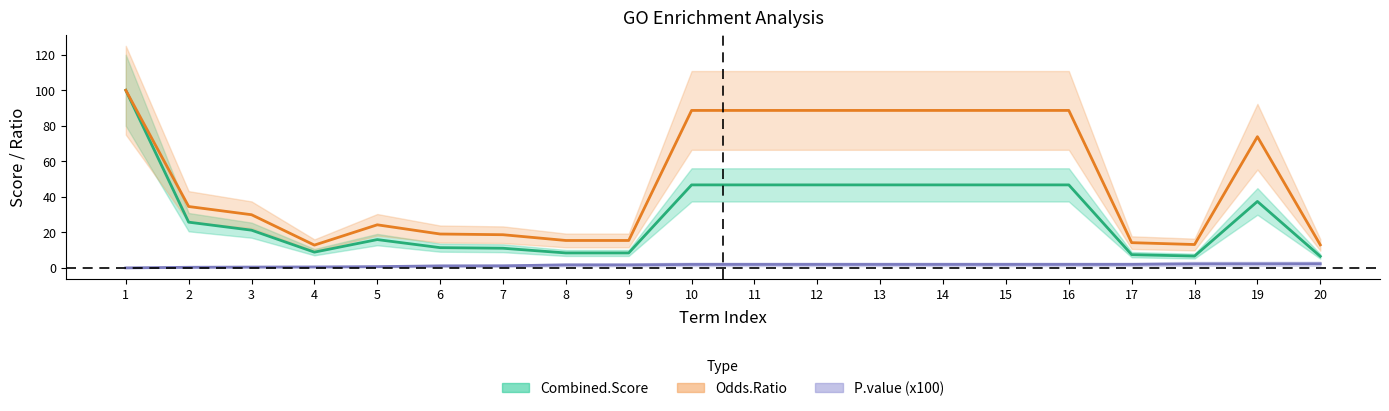

True or false: Combined.Score has more than 2 interior local peaks.

False